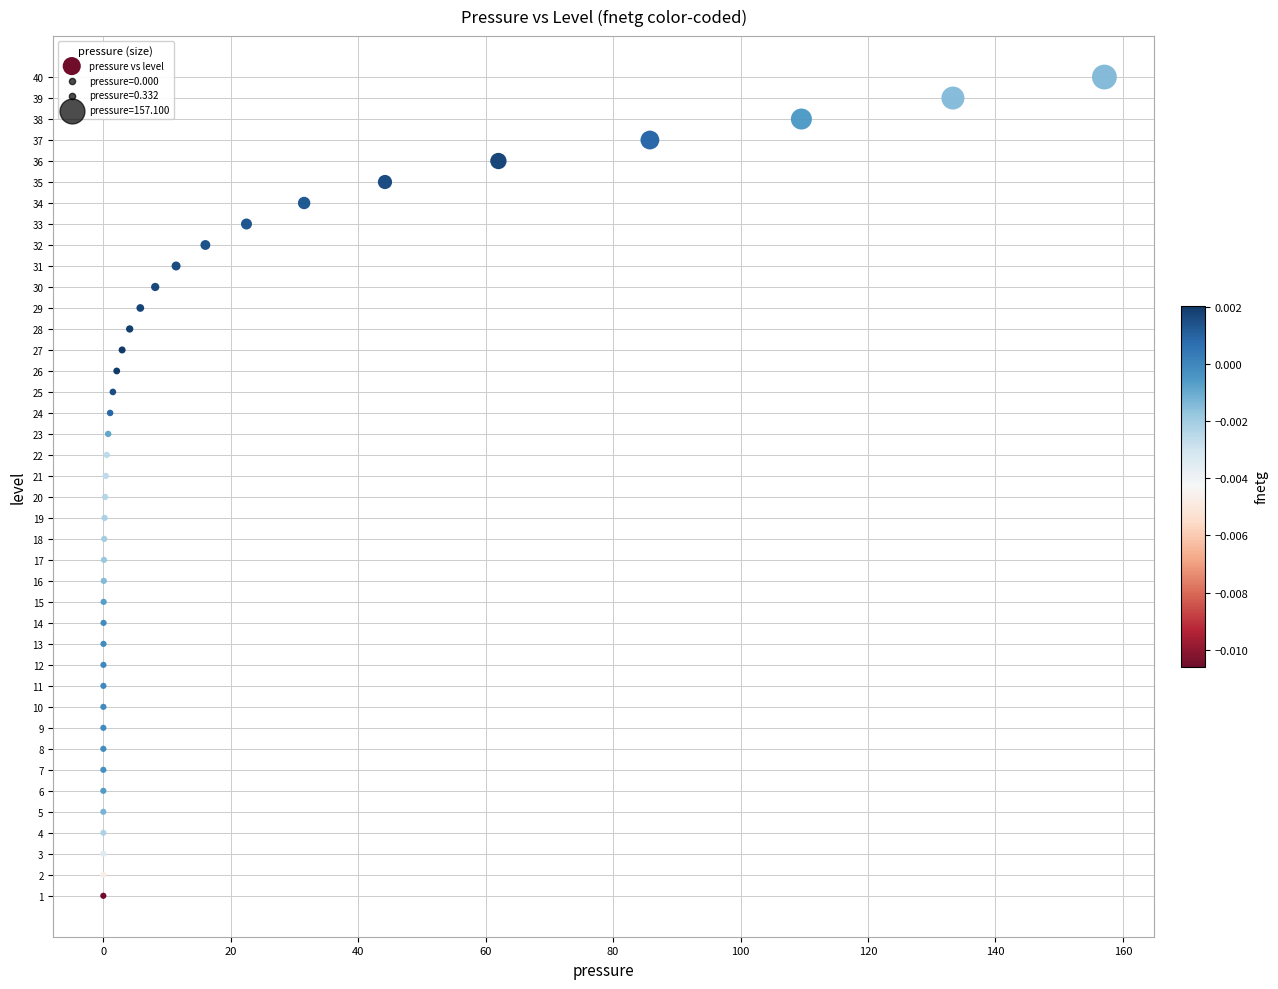

What is the range of Y values (max minus min)?

39